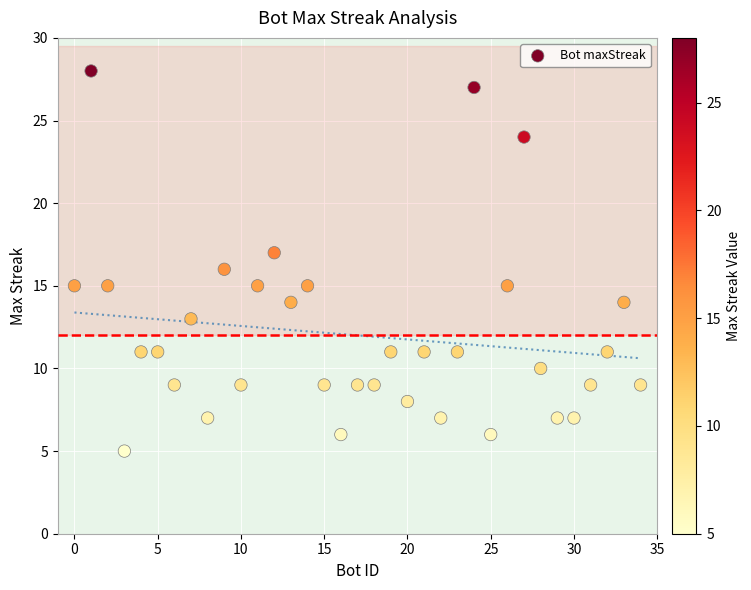

What is the range of Y values (max minus min)?

23